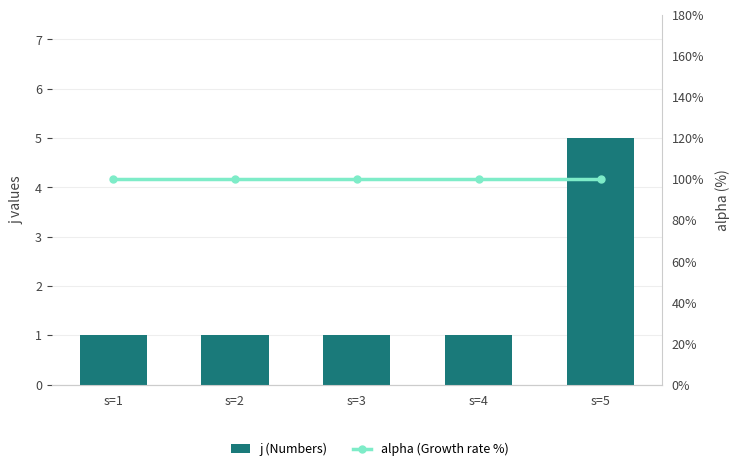

What is the total value across all series at s=2?

2